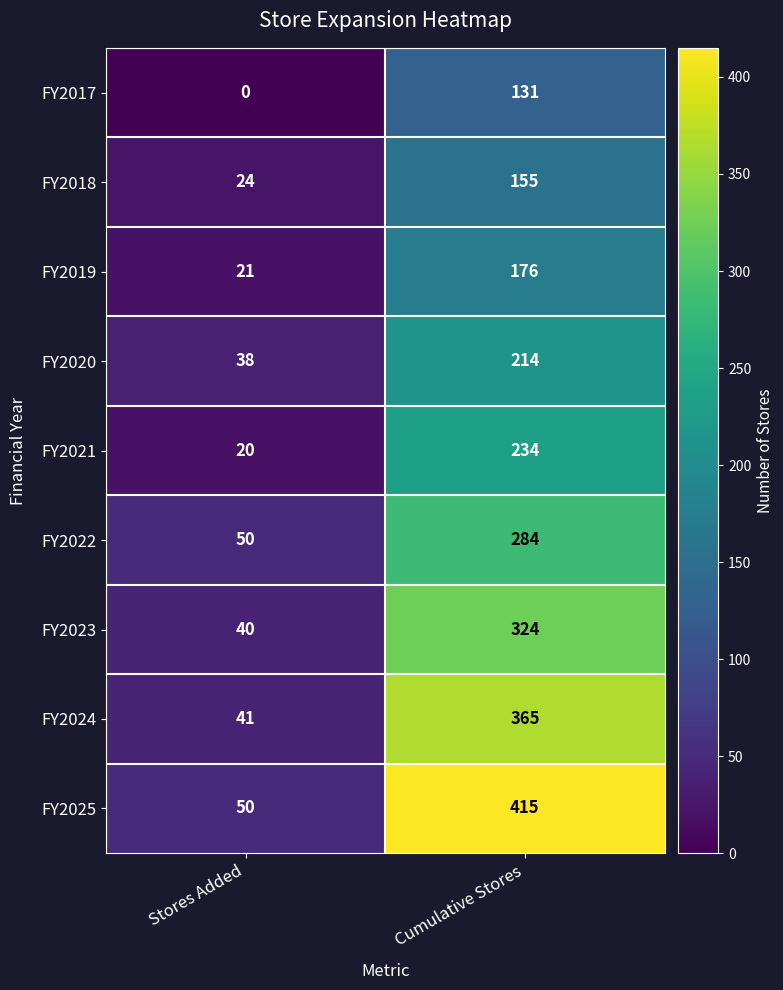

Count the number of categories in the chart.

2